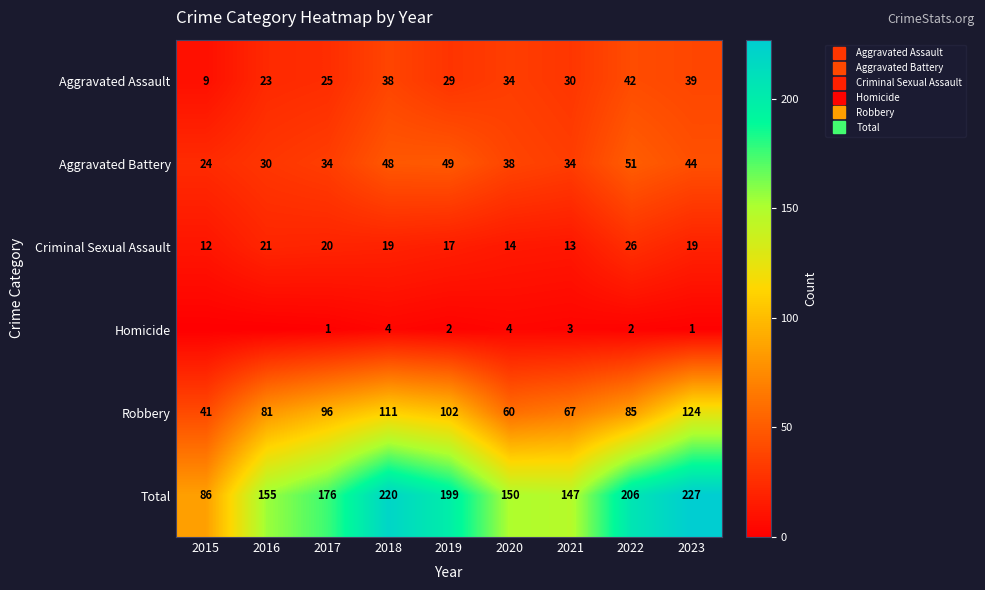

How many distinct data groups are displayed?

6